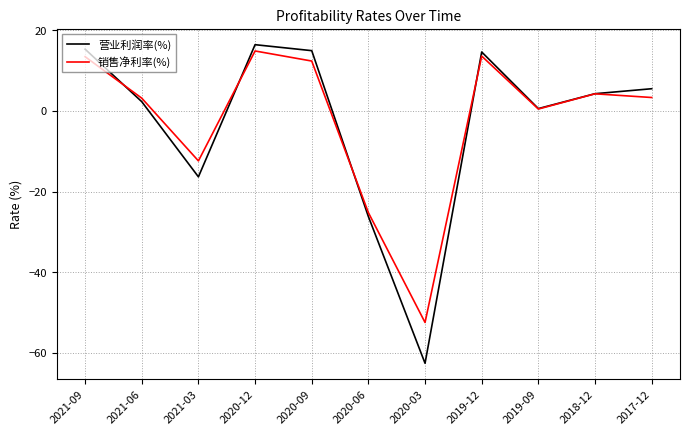

Which series changed the most between 2020-06 and 2019-09?

营业利润率(%)